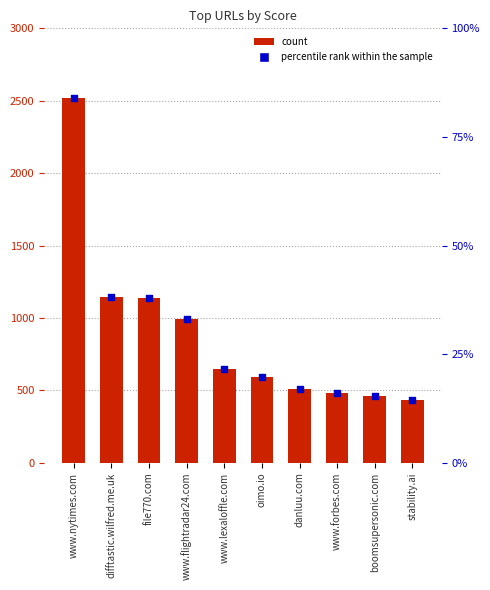

At which category is the sum across all series the highest?

www.nytimes.com